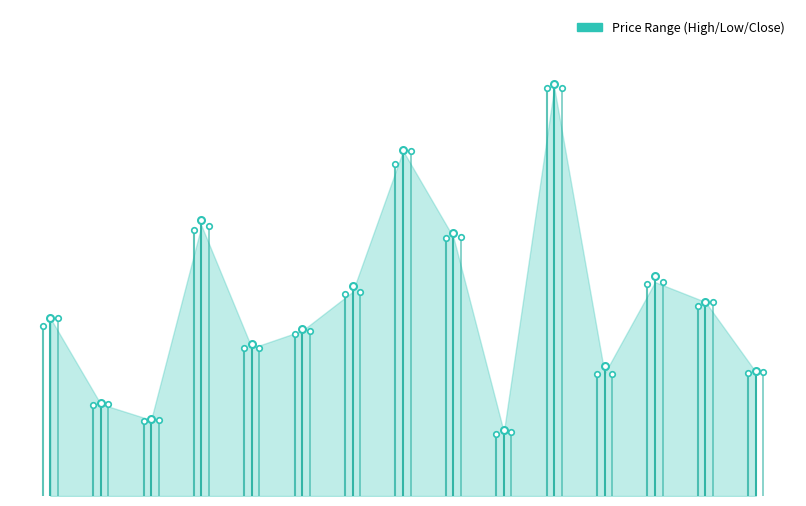

What is the difference between the highest and lowest values at 1616?

0.4